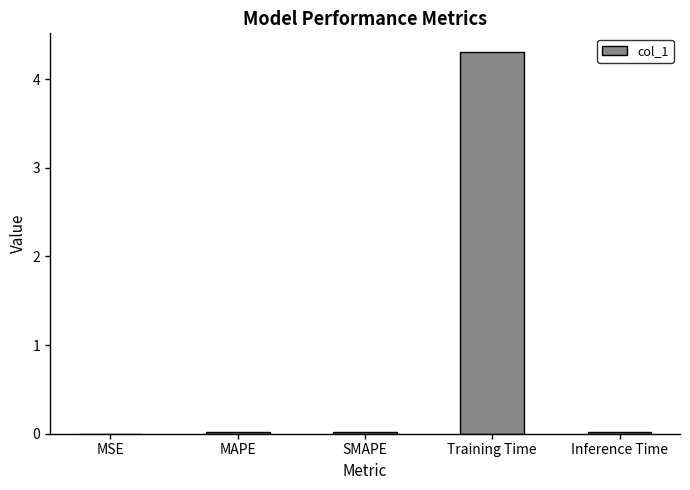

Between SMAPE and Training Time, which is larger?

Training Time